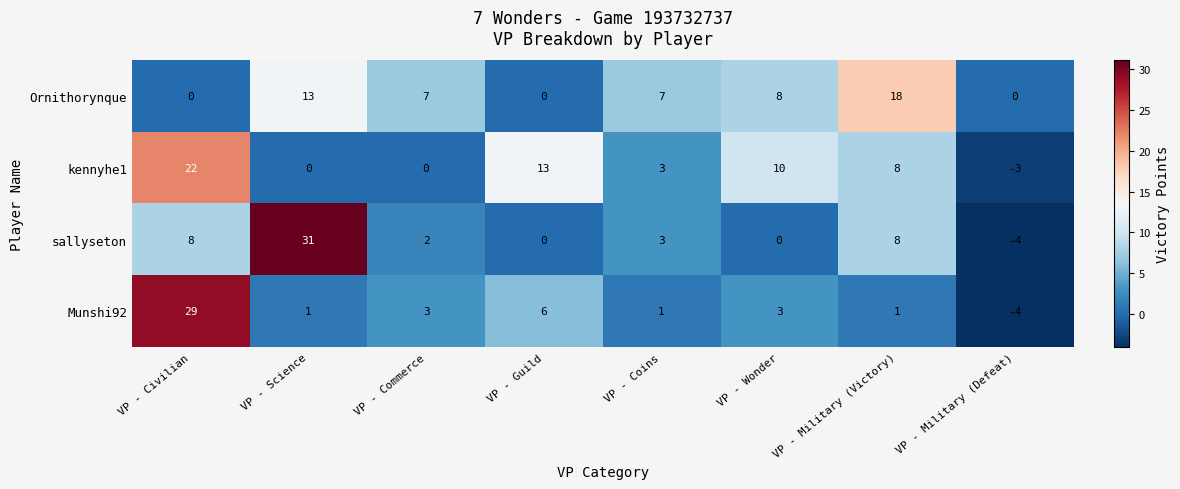

What is the difference between the second highest and second lowest values in the Ornithorynque series?

13